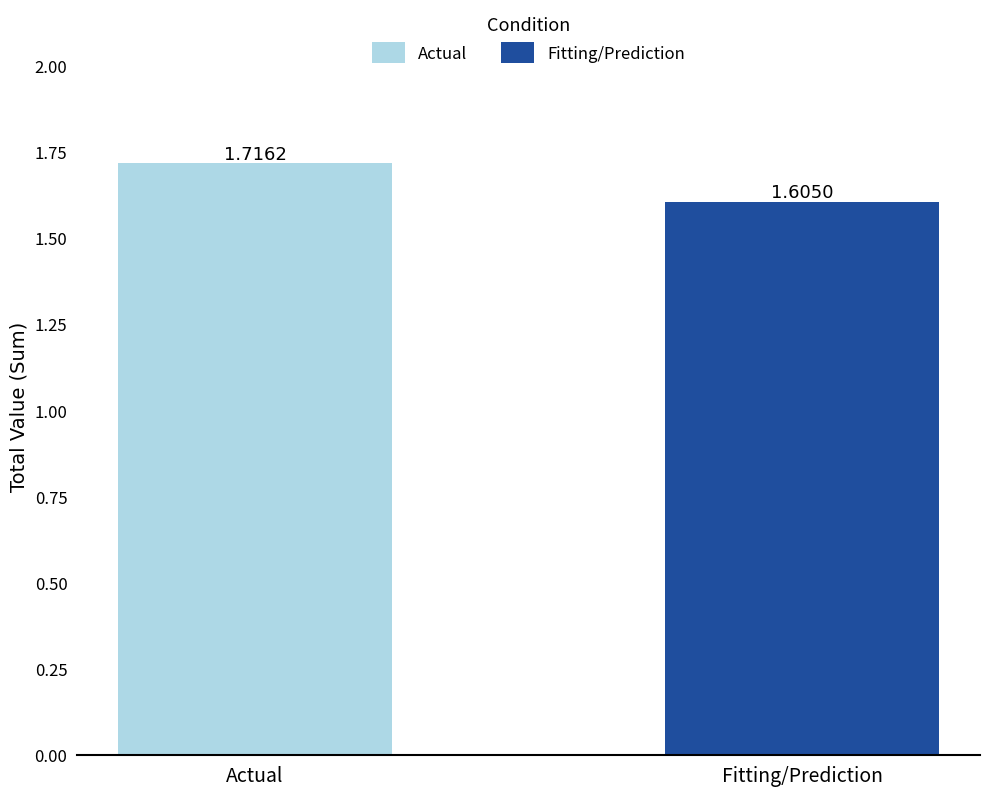

What is the sum of all fitting/prediction values?

1.6